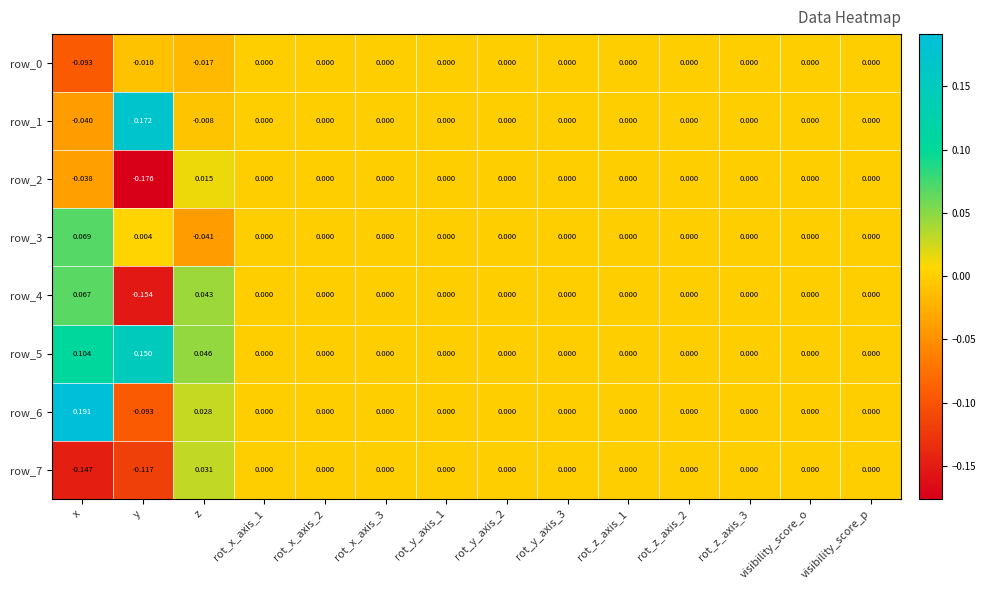

Which label corresponds to the largest value in the chart?

x